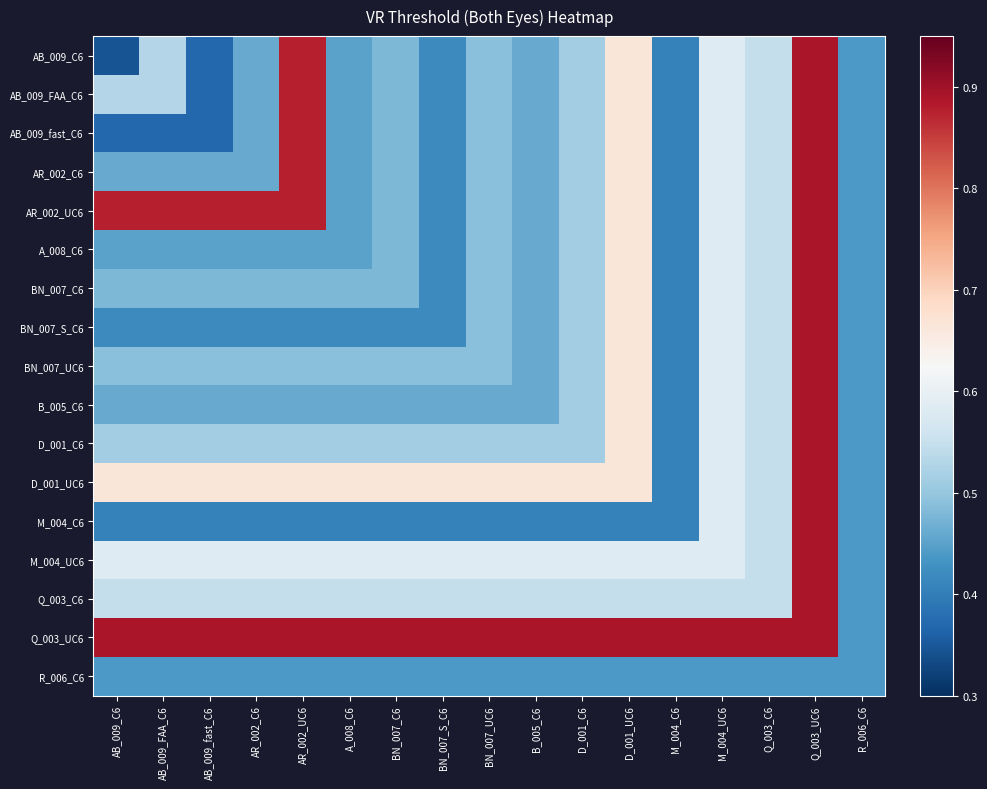

Reading left to right, extract all data points from this chart.

AB_009_C6: AB_009_C6=0.3	AB_009_FAA_C6=0.5	AB_009_fast_C6=0.4	AR_002_C6=0.5	AR_002_UC6=0.9	A_008_C6=0.5	BN_007_C6=0.5	BN_007_S_C6=0.4	BN_007_UC6=0.5	B_005_C6=0.5	D_001_C6=0.5	D_001_UC6=0.7	M_004_C6=0.4	M_004_UC6=0.6	Q_003_C6=0.5	Q_003_UC6=0.9	R_006_C6=0.4
AB_009_FAA_C6: AB_009_C6=0.5	AB_009_FAA_C6=0.5	AB_009_fast_C6=0.4	AR_002_C6=0.5	AR_002_UC6=0.9	A_008_C6=0.5	BN_007_C6=0.5	BN_007_S_C6=0.4	BN_007_UC6=0.5	B_005_C6=0.5	D_001_C6=0.5	D_001_UC6=0.7	M_004_C6=0.4	M_004_UC6=0.6	Q_003_C6=0.5	Q_003_UC6=0.9	R_006_C6=0.4
AB_009_fast_C6: AB_009_C6=0.4	AB_009_FAA_C6=0.4	AB_009_fast_C6=0.4	AR_002_C6=0.5	AR_002_UC6=0.9	A_008_C6=0.5	BN_007_C6=0.5	BN_007_S_C6=0.4	BN_007_UC6=0.5	B_005_C6=0.5	D_001_C6=0.5	D_001_UC6=0.7	M_004_C6=0.4	M_004_UC6=0.6	Q_003_C6=0.5	Q_003_UC6=0.9	R_006_C6=0.4
AR_002_C6: AB_009_C6=0.5	AB_009_FAA_C6=0.5	AB_009_fast_C6=0.5	AR_002_C6=0.5	AR_002_UC6=0.9	A_008_C6=0.5	BN_007_C6=0.5	BN_007_S_C6=0.4	BN_007_UC6=0.5	B_005_C6=0.5	D_001_C6=0.5	D_001_UC6=0.7	M_004_C6=0.4	M_004_UC6=0.6	Q_003_C6=0.5	Q_003_UC6=0.9	R_006_C6=0.4
AR_002_UC6: AB_009_C6=0.9	AB_009_FAA_C6=0.9	AB_009_fast_C6=0.9	AR_002_C6=0.9	AR_002_UC6=0.9	A_008_C6=0.5	BN_007_C6=0.5	BN_007_S_C6=0.4	BN_007_UC6=0.5	B_005_C6=0.5	D_001_C6=0.5	D_001_UC6=0.7	M_004_C6=0.4	M_004_UC6=0.6	Q_003_C6=0.5	Q_003_UC6=0.9	R_006_C6=0.4
A_008_C6: AB_009_C6=0.5	AB_009_FAA_C6=0.5	AB_009_fast_C6=0.5	AR_002_C6=0.5	AR_002_UC6=0.5	A_008_C6=0.5	BN_007_C6=0.5	BN_007_S_C6=0.4	BN_007_UC6=0.5	B_005_C6=0.5	D_001_C6=0.5	D_001_UC6=0.7	M_004_C6=0.4	M_004_UC6=0.6	Q_003_C6=0.5	Q_003_UC6=0.9	R_006_C6=0.4
BN_007_C6: AB_009_C6=0.5	AB_009_FAA_C6=0.5	AB_009_fast_C6=0.5	AR_002_C6=0.5	AR_002_UC6=0.5	A_008_C6=0.5	BN_007_C6=0.5	BN_007_S_C6=0.4	BN_007_UC6=0.5	B_005_C6=0.5	D_001_C6=0.5	D_001_UC6=0.7	M_004_C6=0.4	M_004_UC6=0.6	Q_003_C6=0.5	Q_003_UC6=0.9	R_006_C6=0.4
BN_007_S_C6: AB_009_C6=0.4	AB_009_FAA_C6=0.4	AB_009_fast_C6=0.4	AR_002_C6=0.4	AR_002_UC6=0.4	A_008_C6=0.4	BN_007_C6=0.4	BN_007_S_C6=0.4	BN_007_UC6=0.5	B_005_C6=0.5	D_001_C6=0.5	D_001_UC6=0.7	M_004_C6=0.4	M_004_UC6=0.6	Q_003_C6=0.5	Q_003_UC6=0.9	R_006_C6=0.4
BN_007_UC6: AB_009_C6=0.5	AB_009_FAA_C6=0.5	AB_009_fast_C6=0.5	AR_002_C6=0.5	AR_002_UC6=0.5	A_008_C6=0.5	BN_007_C6=0.5	BN_007_S_C6=0.5	BN_007_UC6=0.5	B_005_C6=0.5	D_001_C6=0.5	D_001_UC6=0.7	M_004_C6=0.4	M_004_UC6=0.6	Q_003_C6=0.5	Q_003_UC6=0.9	R_006_C6=0.4
B_005_C6: AB_009_C6=0.5	AB_009_FAA_C6=0.5	AB_009_fast_C6=0.5	AR_002_C6=0.5	AR_002_UC6=0.5	A_008_C6=0.5	BN_007_C6=0.5	BN_007_S_C6=0.5	BN_007_UC6=0.5	B_005_C6=0.5	D_001_C6=0.5	D_001_UC6=0.7	M_004_C6=0.4	M_004_UC6=0.6	Q_003_C6=0.5	Q_003_UC6=0.9	R_006_C6=0.4
D_001_C6: AB_009_C6=0.5	AB_009_FAA_C6=0.5	AB_009_fast_C6=0.5	AR_002_C6=0.5	AR_002_UC6=0.5	A_008_C6=0.5	BN_007_C6=0.5	BN_007_S_C6=0.5	BN_007_UC6=0.5	B_005_C6=0.5	D_001_C6=0.5	D_001_UC6=0.7	M_004_C6=0.4	M_004_UC6=0.6	Q_003_C6=0.5	Q_003_UC6=0.9	R_006_C6=0.4
D_001_UC6: AB_009_C6=0.7	AB_009_FAA_C6=0.7	AB_009_fast_C6=0.7	AR_002_C6=0.7	AR_002_UC6=0.7	A_008_C6=0.7	BN_007_C6=0.7	BN_007_S_C6=0.7	BN_007_UC6=0.7	B_005_C6=0.7	D_001_C6=0.7	D_001_UC6=0.7	M_004_C6=0.4	M_004_UC6=0.6	Q_003_C6=0.5	Q_003_UC6=0.9	R_006_C6=0.4
M_004_C6: AB_009_C6=0.4	AB_009_FAA_C6=0.4	AB_009_fast_C6=0.4	AR_002_C6=0.4	AR_002_UC6=0.4	A_008_C6=0.4	BN_007_C6=0.4	BN_007_S_C6=0.4	BN_007_UC6=0.4	B_005_C6=0.4	D_001_C6=0.4	D_001_UC6=0.4	M_004_C6=0.4	M_004_UC6=0.6	Q_003_C6=0.5	Q_003_UC6=0.9	R_006_C6=0.4
M_004_UC6: AB_009_C6=0.6	AB_009_FAA_C6=0.6	AB_009_fast_C6=0.6	AR_002_C6=0.6	AR_002_UC6=0.6	A_008_C6=0.6	BN_007_C6=0.6	BN_007_S_C6=0.6	BN_007_UC6=0.6	B_005_C6=0.6	D_001_C6=0.6	D_001_UC6=0.6	M_004_C6=0.6	M_004_UC6=0.6	Q_003_C6=0.5	Q_003_UC6=0.9	R_006_C6=0.4
Q_003_C6: AB_009_C6=0.5	AB_009_FAA_C6=0.5	AB_009_fast_C6=0.5	AR_002_C6=0.5	AR_002_UC6=0.5	A_008_C6=0.5	BN_007_C6=0.5	BN_007_S_C6=0.5	BN_007_UC6=0.5	B_005_C6=0.5	D_001_C6=0.5	D_001_UC6=0.5	M_004_C6=0.5	M_004_UC6=0.5	Q_003_C6=0.5	Q_003_UC6=0.9	R_006_C6=0.4
Q_003_UC6: AB_009_C6=0.9	AB_009_FAA_C6=0.9	AB_009_fast_C6=0.9	AR_002_C6=0.9	AR_002_UC6=0.9	A_008_C6=0.9	BN_007_C6=0.9	BN_007_S_C6=0.9	BN_007_UC6=0.9	B_005_C6=0.9	D_001_C6=0.9	D_001_UC6=0.9	M_004_C6=0.9	M_004_UC6=0.9	Q_003_C6=0.9	Q_003_UC6=0.9	R_006_C6=0.4
R_006_C6: AB_009_C6=0.4	AB_009_FAA_C6=0.4	AB_009_fast_C6=0.4	AR_002_C6=0.4	AR_002_UC6=0.4	A_008_C6=0.4	BN_007_C6=0.4	BN_007_S_C6=0.4	BN_007_UC6=0.4	B_005_C6=0.4	D_001_C6=0.4	D_001_UC6=0.4	M_004_C6=0.4	M_004_UC6=0.4	Q_003_C6=0.4	Q_003_UC6=0.4	R_006_C6=0.4